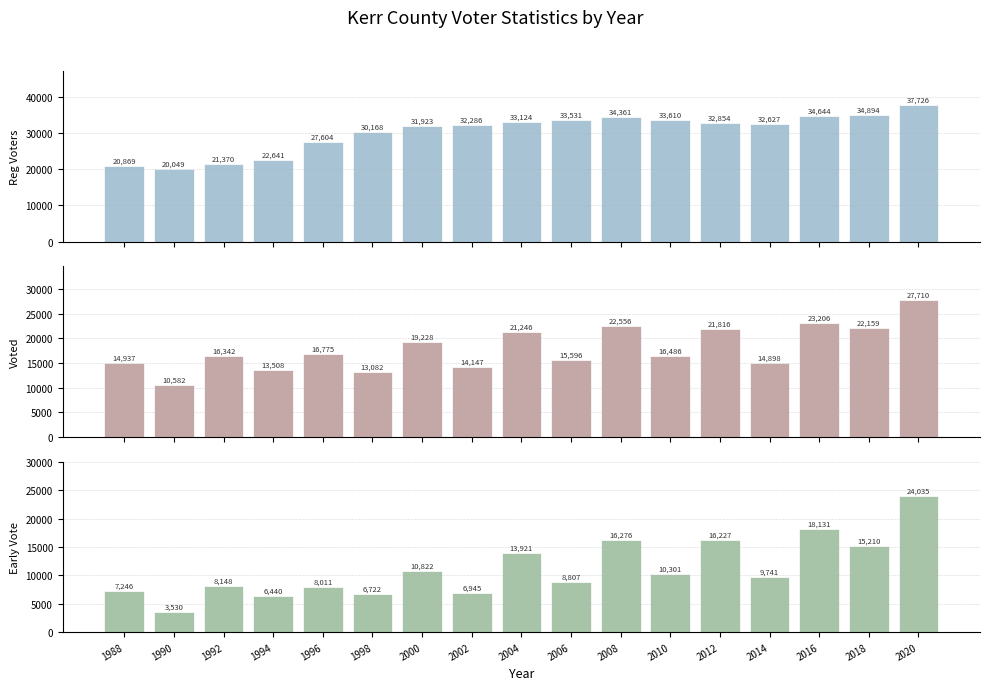

What is the maximum value shown in the chart?

37726